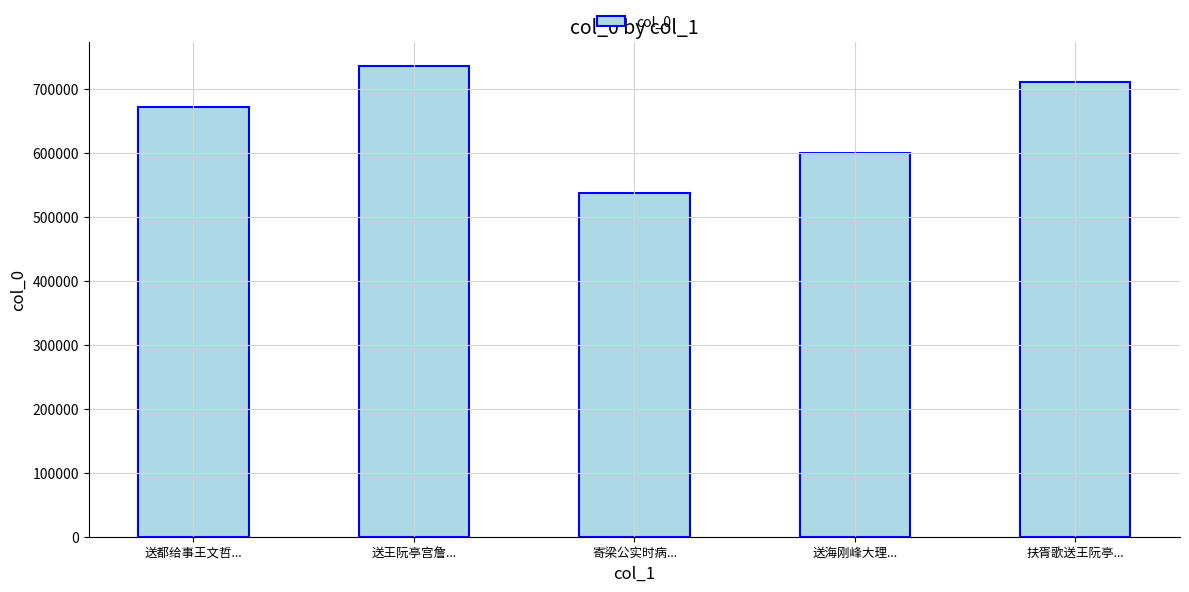

Rank the categories by value from highest to lowest.

送王阮亭宫詹..., 扶胥歌送王阮亭..., 送都给事王文哲..., 送海刚峰大理..., 寄梁公实时病...